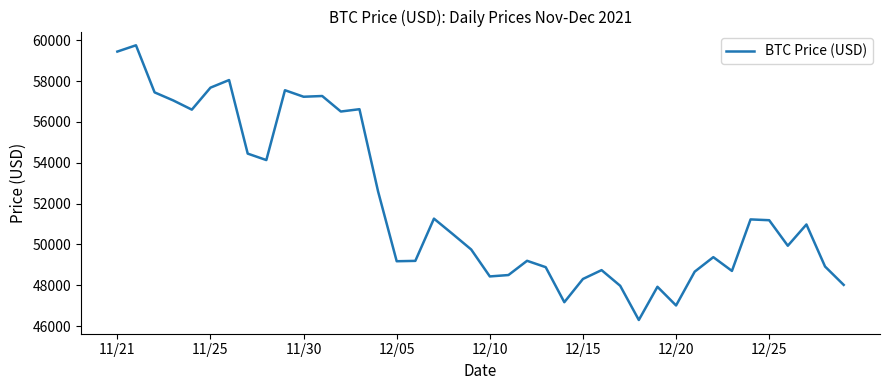

What is the maximum value shown in the chart?

59749